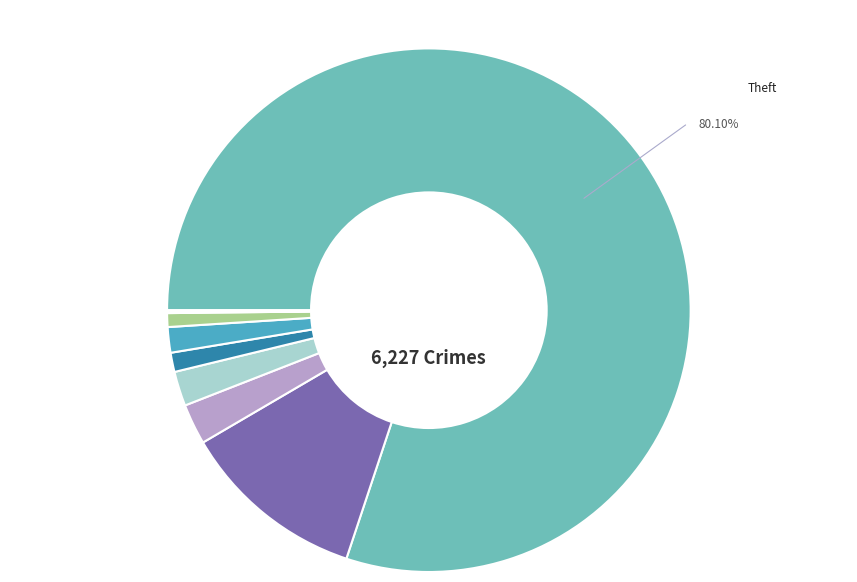

Does any single category account for the majority?

Yes